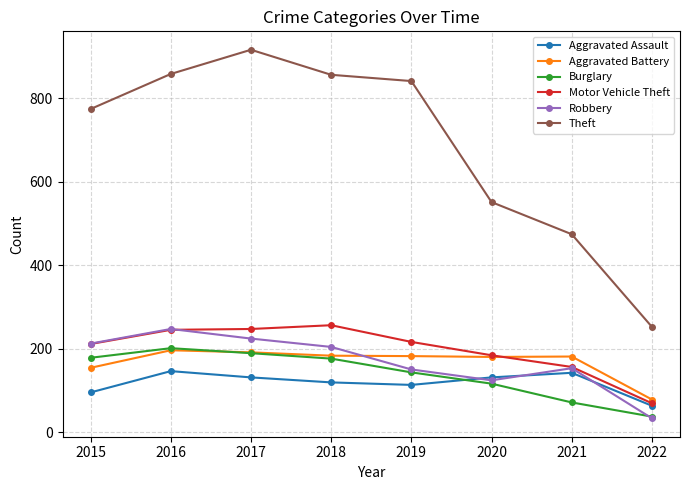

Which series has the largest range (max minus min)?

Theft